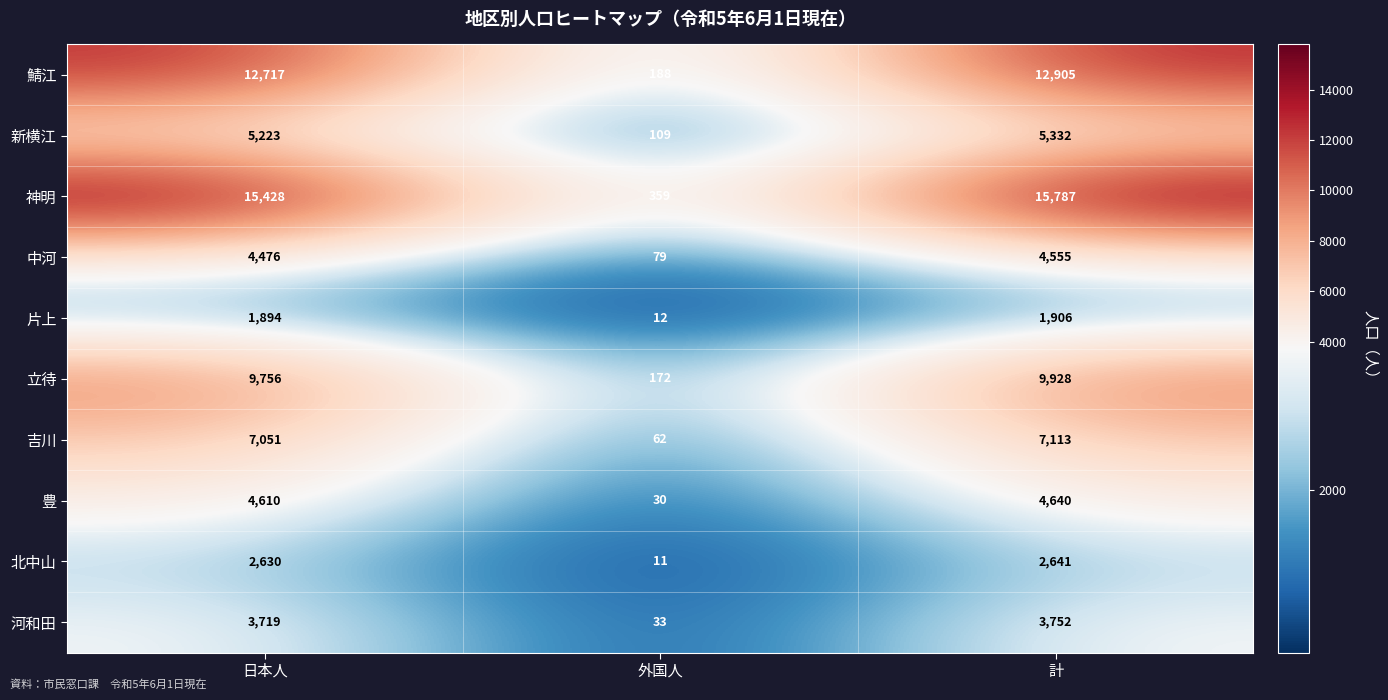

What is the highest value of the 中河 series?

4555